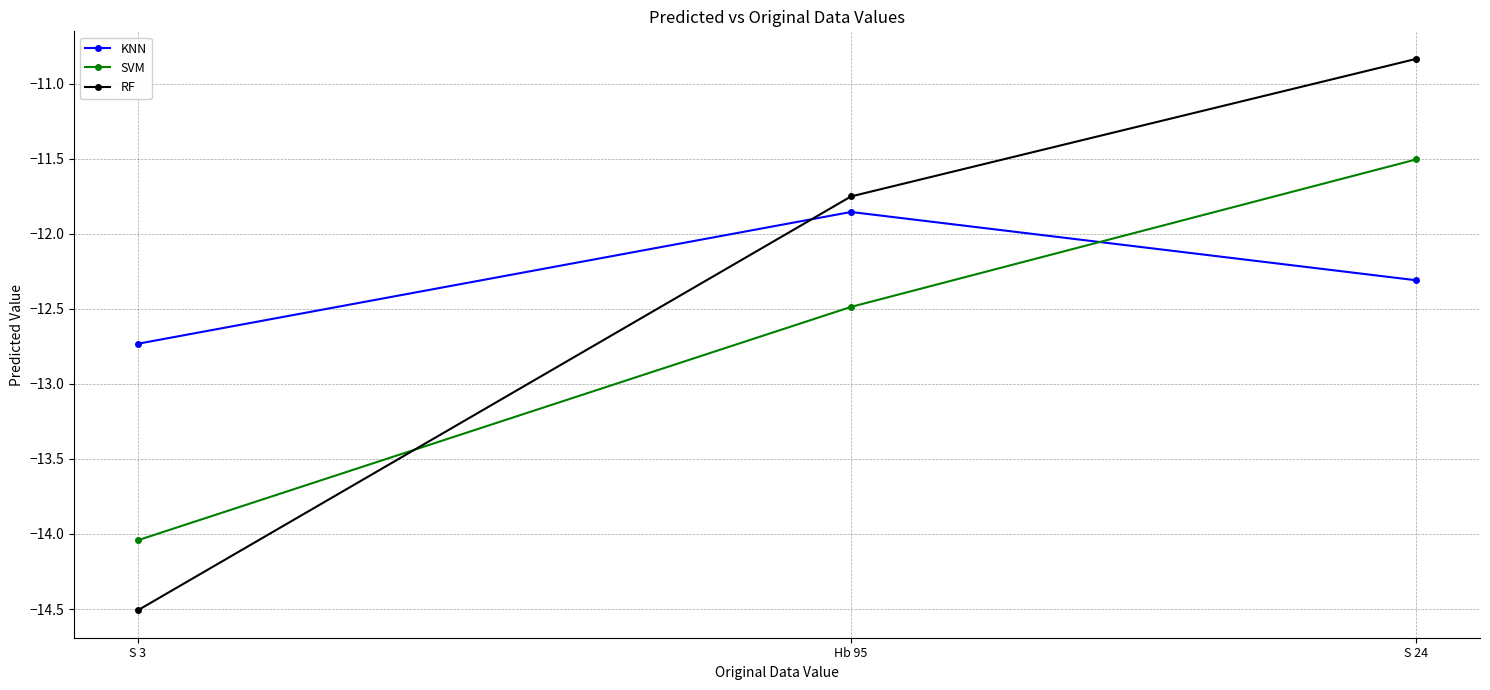

What is the value of the KNN point at the 2nd from the left?

-11.9